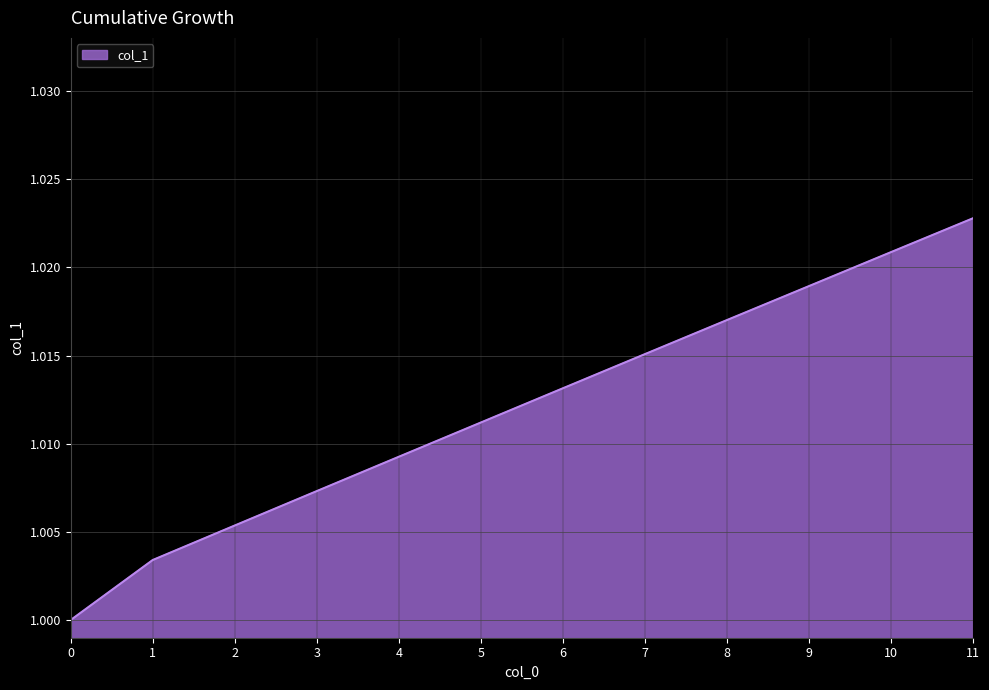

Does the chart display data point markers on the line(s)?

No